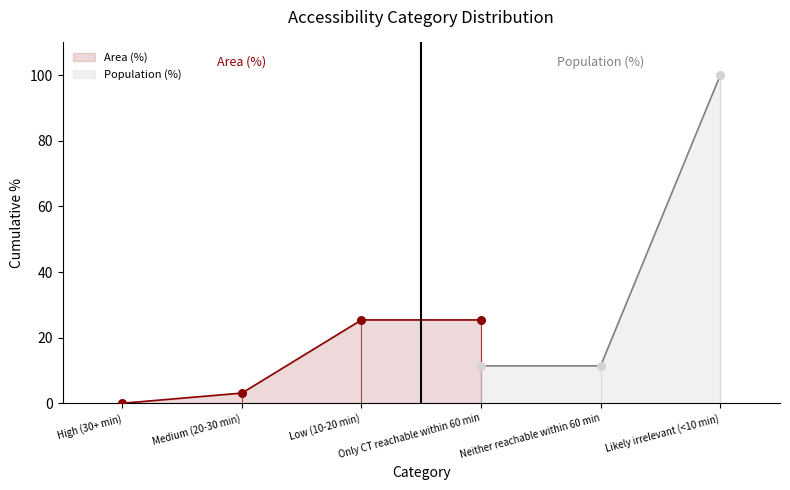

What is the highest value of the Area (%) series?

25.4